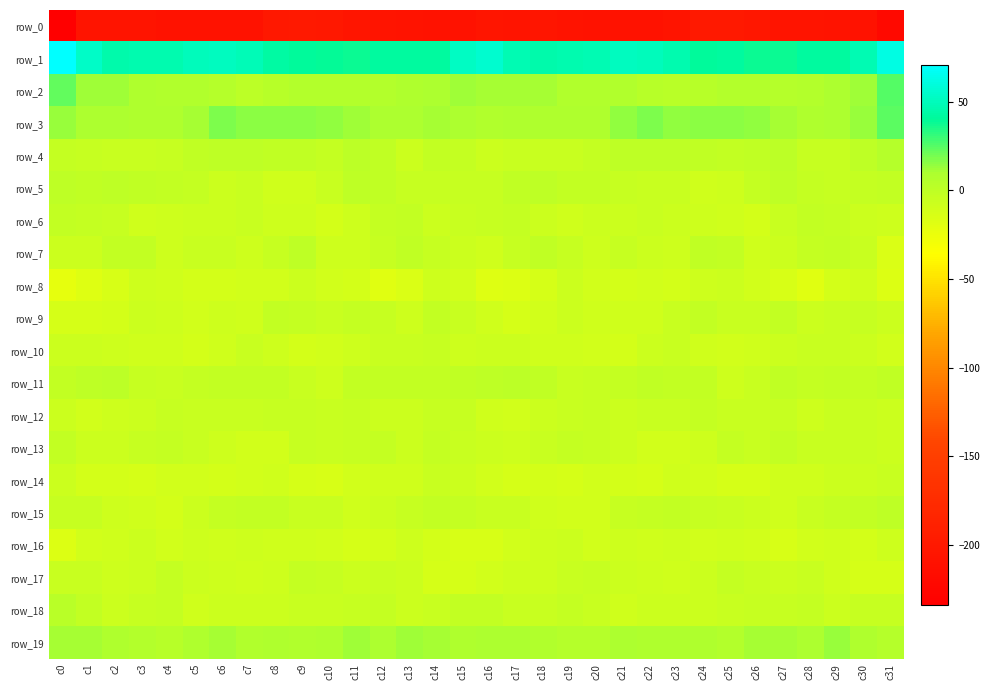

Reading left to right, extract all data points from this chart.

row_0: -233.6	-205.7	-205.1	-205.2	-208.4	-208.2	-208.4	-208.0	-201.4	-199.8	-201.3	-204.2	-205.5	-206.3	-209.7	-207.6	-204.4	-205.7	-204.5	-206.6	-208.6	-208.0	-208.9	-205.9	-200.2	-199.8	-202.4	-205.3	-205.5	-206.8	-209.3	-220.8
row_1: 70.9	53.2	45.6	46.5	46.4	49.6	51.2	48.5	42.5	40.5	39.9	37.8	41.6	41.5	42.3	51.9	55.5	47.6	45.9	46.3	47.2	50.9	50.4	46.7	40.3	41.6	38.5	38.6	42.3	41.2	47.2	62.3
row_2: 22.9	12.3	11.5	8.6	7.5	7.2	5.2	1.8	3.4	5.8	6.3	5.5	5.5	8.6	9.6	11.8	10.4	10.4	10.7	7.7	7.4	6.8	3.4	2.5	4.2	6.4	6.4	5.0	6.4	9.2	12.4	24.9
row_3: 12.8	10.0	9.3	8.5	8.9	11.0	17.4	15.3	15.1	15.9	14.7	12.5	9.3	9.2	10.5	10.0	7.6	8.8	8.5	9.0	8.8	13.8	17.4	14.8	15.7	15.3	14.7	10.5	8.9	9.8	12.7	23.4
row_4: -3.7	-4.3	-5.3	-6.1	-4.9	-1.4	0.4	0.4	-0.7	-1.6	-3.0	1.9	-1.6	-6.9	-1.7	-3.7	-7.0	-5.5	-5.9	-5.9	-3.6	-0.3	0.3	0.5	-1.2	-2.4	-1.3	1.7	-4.7	-5.0	0.5	4.6
row_5: -0.3	-1.0	-0.4	-1.2	-2.7	-3.3	-6.7	-5.4	-9.3	-9.2	-6.2	0.2	-1.5	-5.2	-4.1	-4.9	-4.7	-1.2	-0.4	-2.2	-2.0	-5.0	-6.2	-6.3	-10.0	-8.4	-3.6	0.7	-3.8	-4.6	-3.6	-2.5
row_6: -2.0	-3.1	-4.8	-9.0	-8.2	-7.0	-6.6	-6.3	-8.2	-8.3	-12.1	-8.6	-3.0	-1.7	-6.7	-5.5	-4.4	-3.2	-6.6	-9.3	-7.4	-7.0	-6.3	-7.0	-8.1	-9.6	-12.0	-5.7	-2.3	-3.6	-7.2	-8.1
row_7: -7.5	-7.3	-2.0	-2.3	-8.1	-6.2	-5.5	-8.1	-4.5	0.2	-8.2	-8.5	-5.0	-0.9	-4.2	-6.5	-9.8	-5.2	-1.4	-4.4	-8.5	-5.2	-6.6	-7.9	-1.5	-2.2	-9.7	-7.1	-3.2	-2.1	-6.1	-14.8
row_8: -23.0	-17.8	-14.5	-8.5	-8.8	-11.9	-11.2	-10.7	-10.8	-6.5	-10.0	-12.1	-18.4	-15.8	-7.8	-11.2	-18.1	-16.4	-12.5	-7.5	-10.6	-11.7	-10.6	-11.7	-8.5	-7.6	-10.2	-14.4	-19.0	-12.2	-9.1	-16.3
row_9: -12.5	-12.4	-11.8	-7.3	-8.0	-10.3	-8.2	-8.9	-2.2	-3.9	-6.2	-3.0	-4.5	-7.8	-2.7	-5.2	-9.1	-12.4	-10.2	-6.6	-9.7	-8.9	-9.2	-6.3	-1.8	-5.3	-5.3	-2.1	-6.8	-5.8	-4.2	-7.1
row_10: -7.0	-7.4	-8.6	-9.5	-9.7	-11.5	-9.5	-5.8	-7.8	-11.3	-10.2	-8.6	-5.6	-5.7	-5.0	-8.3	-6.6	-7.1	-9.5	-9.5	-10.2	-11.7	-7.3	-5.9	-9.5	-10.9	-9.5	-7.5	-5.6	-5.4	-7.0	-10.2
row_11: -2.7	0.5	0.8	-4.9	-5.7	-3.3	-2.3	-2.0	-1.9	-5.6	-8.2	-2.3	-2.4	-2.6	-2.6	-0.8	-0.4	1.5	-0.9	-6.3	-4.4	-3.2	-1.5	-2.3	-2.1	-7.9	-5.9	-1.3	-3.3	-2.7	-2.9	-1.4
row_12: -7.4	-10.6	-8.1	-6.5	-4.5	-6.3	-5.7	-5.8	-4.6	-4.5	-6.3	-4.0	-6.9	-7.0	-5.0	-5.2	-8.9	-10.2	-7.1	-5.6	-5.0	-6.5	-5.2	-5.9	-3.8	-5.6	-5.2	-4.2	-8.2	-5.8	-6.1	-7.5
row_13: -2.5	-7.6	-7.1	-4.7	-3.9	-5.7	-8.5	-11.1	-10.1	-4.9	-5.4	-4.3	-3.6	-7.5	-3.6	-5.6	-6.4	-8.3	-6.1	-3.9	-4.6	-6.5	-10.1	-10.8	-8.5	-3.8	-6.4	-2.3	-6.1	-5.5	-5.7	-7.4
row_14: -6.8	-12.0	-11.5	-12.8	-11.1	-11.1	-11.8	-10.7	-9.6	-12.9	-13.7	-10.9	-8.9	-9.2	-5.6	-6.5	-10.8	-12.4	-11.9	-12.5	-10.6	-11.2	-12.4	-9.2	-11.0	-13.5	-13.4	-9.0	-9.5	-7.4	-6.8	-5.9
row_15: -4.7	-4.3	-8.0	-9.9	-11.2	-7.2	-3.8	-2.6	-2.7	-6.3	-5.9	-9.8	-7.3	-4.5	-1.9	-3.1	-6.3	-5.7	-9.4	-10.6	-10.4	-5.1	-3.7	-1.9	-4.7	-5.9	-7.2	-9.2	-6.3	-3.4	-1.9	-0.1
row_16: -17.0	-10.6	-9.9	-6.8	-10.2	-8.7	-8.9	-8.6	-9.4	-10.0	-10.3	-13.4	-12.4	-8.7	-11.3	-13.6	-14.4	-11.0	-8.7	-7.6	-10.7	-8.0	-9.1	-8.4	-10.2	-9.5	-11.1	-13.6	-10.9	-9.3	-11.6	-8.0
row_17: -5.9	-6.3	-8.1	-7.0	-3.5	-6.5	-8.4	-9.4	-7.9	-3.8	-4.6	-6.7	-5.3	-7.4	-12.6	-12.8	-10.2	-7.9	-8.2	-5.3	-4.3	-7.6	-8.6	-9.2	-6.6	-3.0	-5.4	-6.5	-5.5	-9.5	-12.9	-12.4
row_18: 2.7	-2.5	-6.5	-4.8	-4.0	-9.0	-7.2	-7.6	-6.7	-6.1	-5.5	-4.8	-3.1	-7.2	-5.8	-2.1	-2.1	-5.3	-6.3	-3.6	-6.0	-9.2	-6.8	-7.4	-6.5	-5.9	-4.8	-4.4	-4.0	-7.5	-4.5	-4.2
row_19: 10.7	10.6	8.7	6.0	4.0	8.5	10.4	7.7	8.7	6.7	8.1	12.2	9.6	12.2	11.1	8.5	9.2	9.8	7.5	5.0	5.1	10.2	8.9	8.2	8.4	6.3	10.6	11.2	10.1	12.7	8.9	5.2